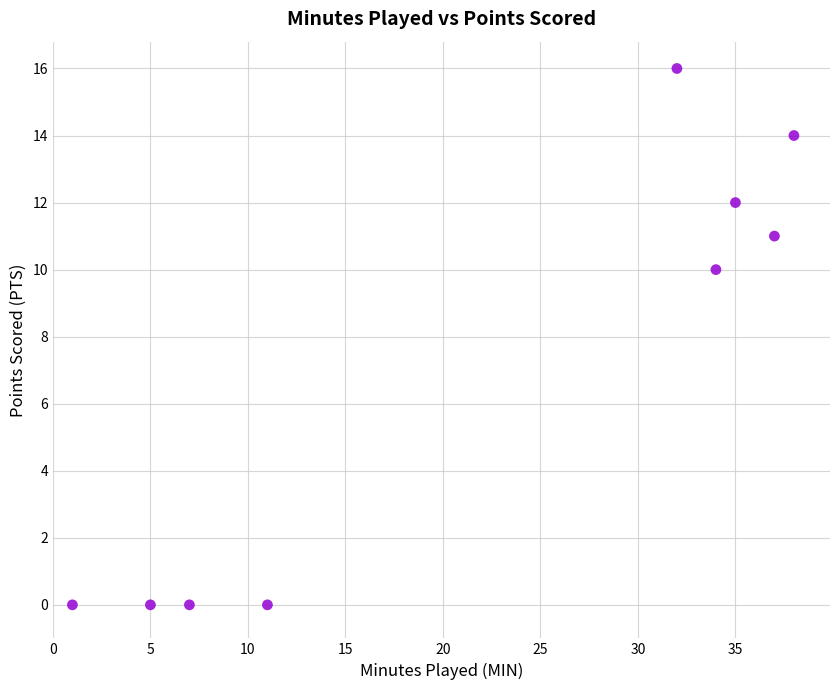

What Y value in the scatter plot is closest to 8?

10